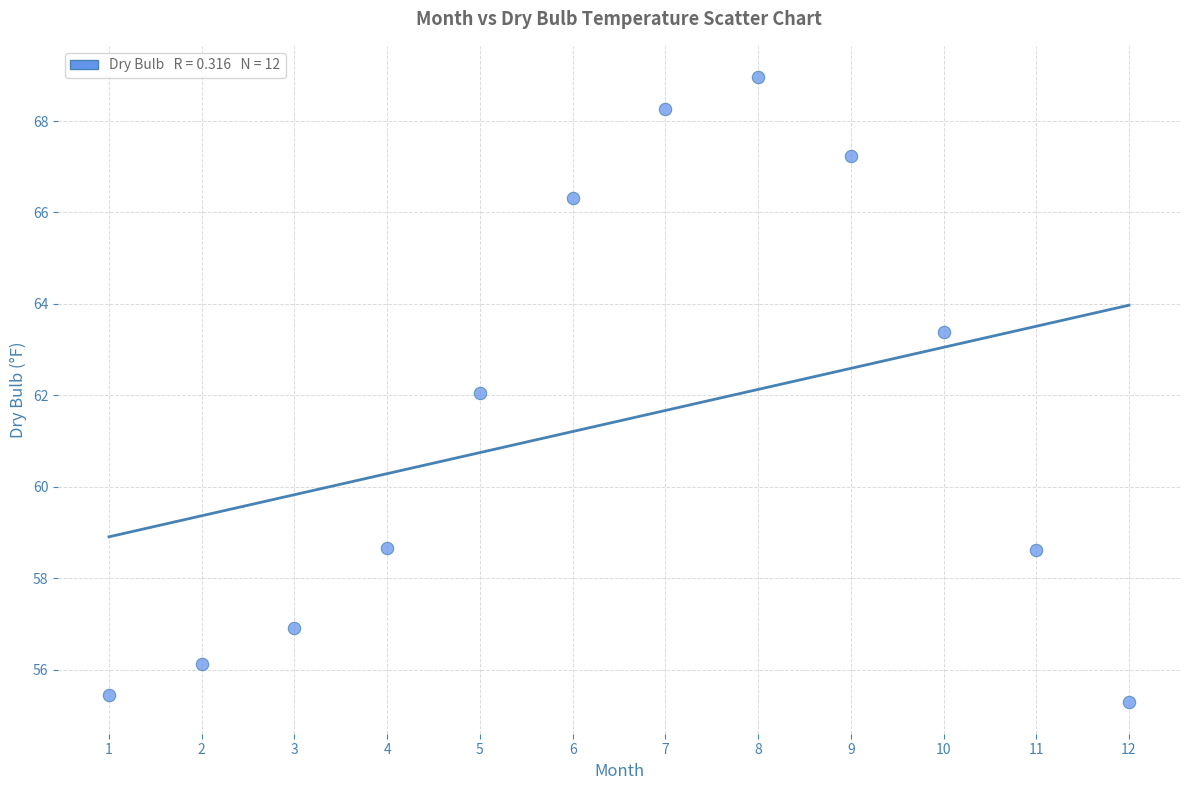

What is the range of Y values (max minus min)?

13.7